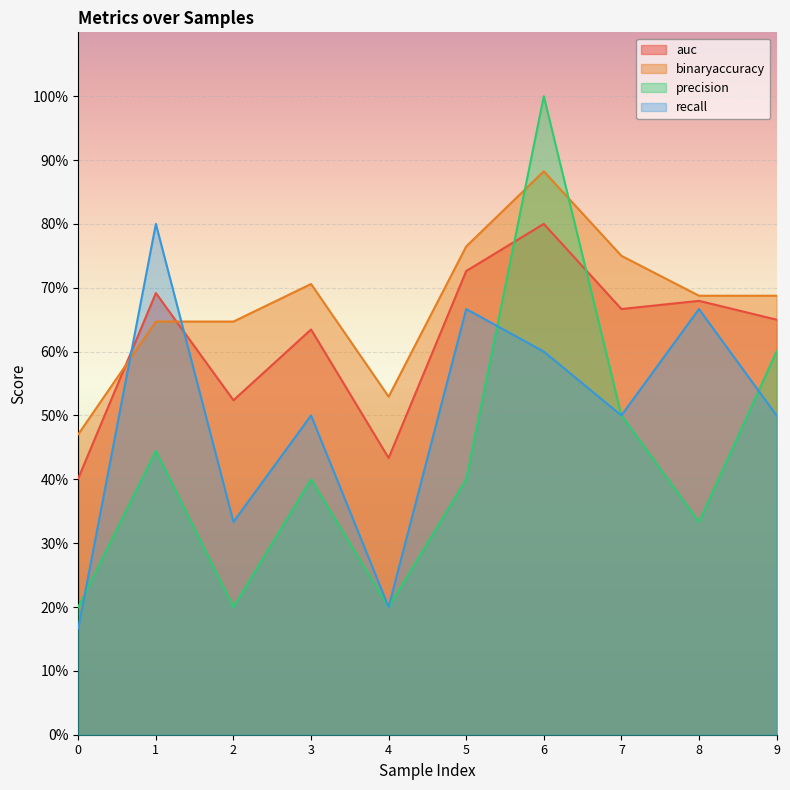

Is the value of precision at 2 greater than the value of recall at 1?

No